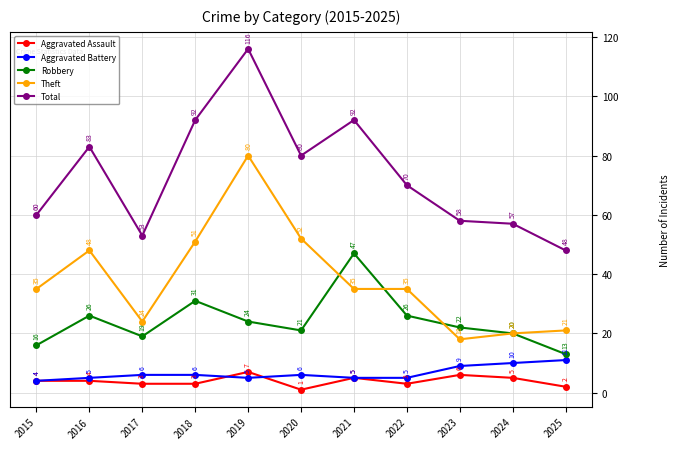

How many lines are shown in the chart?

5